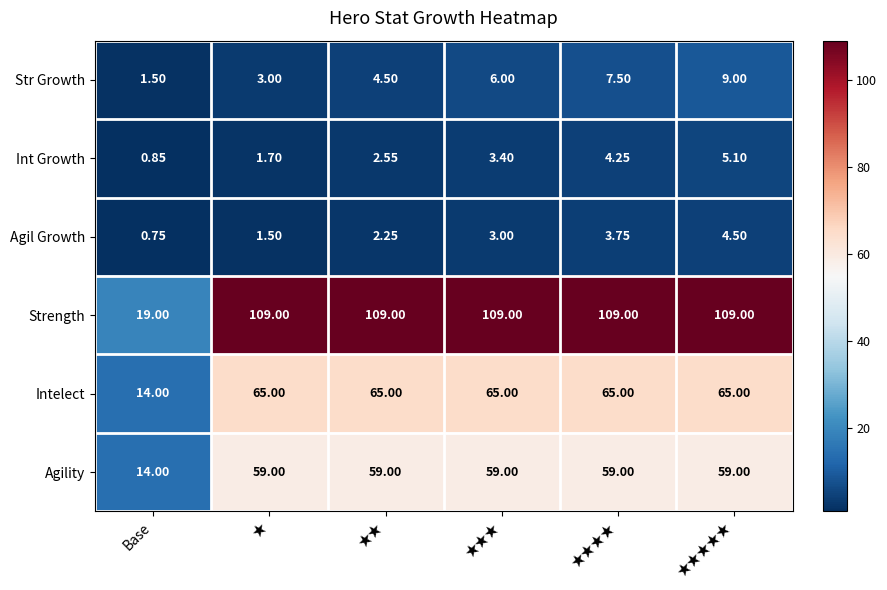

At which label is Str Growth closest to 5?

★★